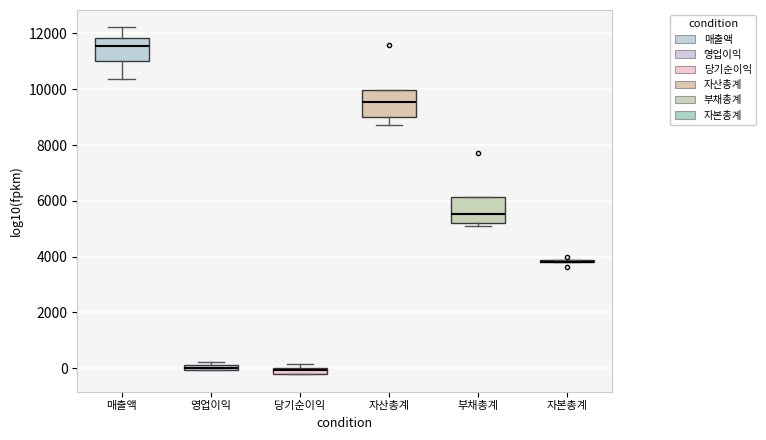

Where is the upper edge of the box for 영업이익 on the y-axis? The values are not printed on the chart, so give them approximately, as read against the axis.

200